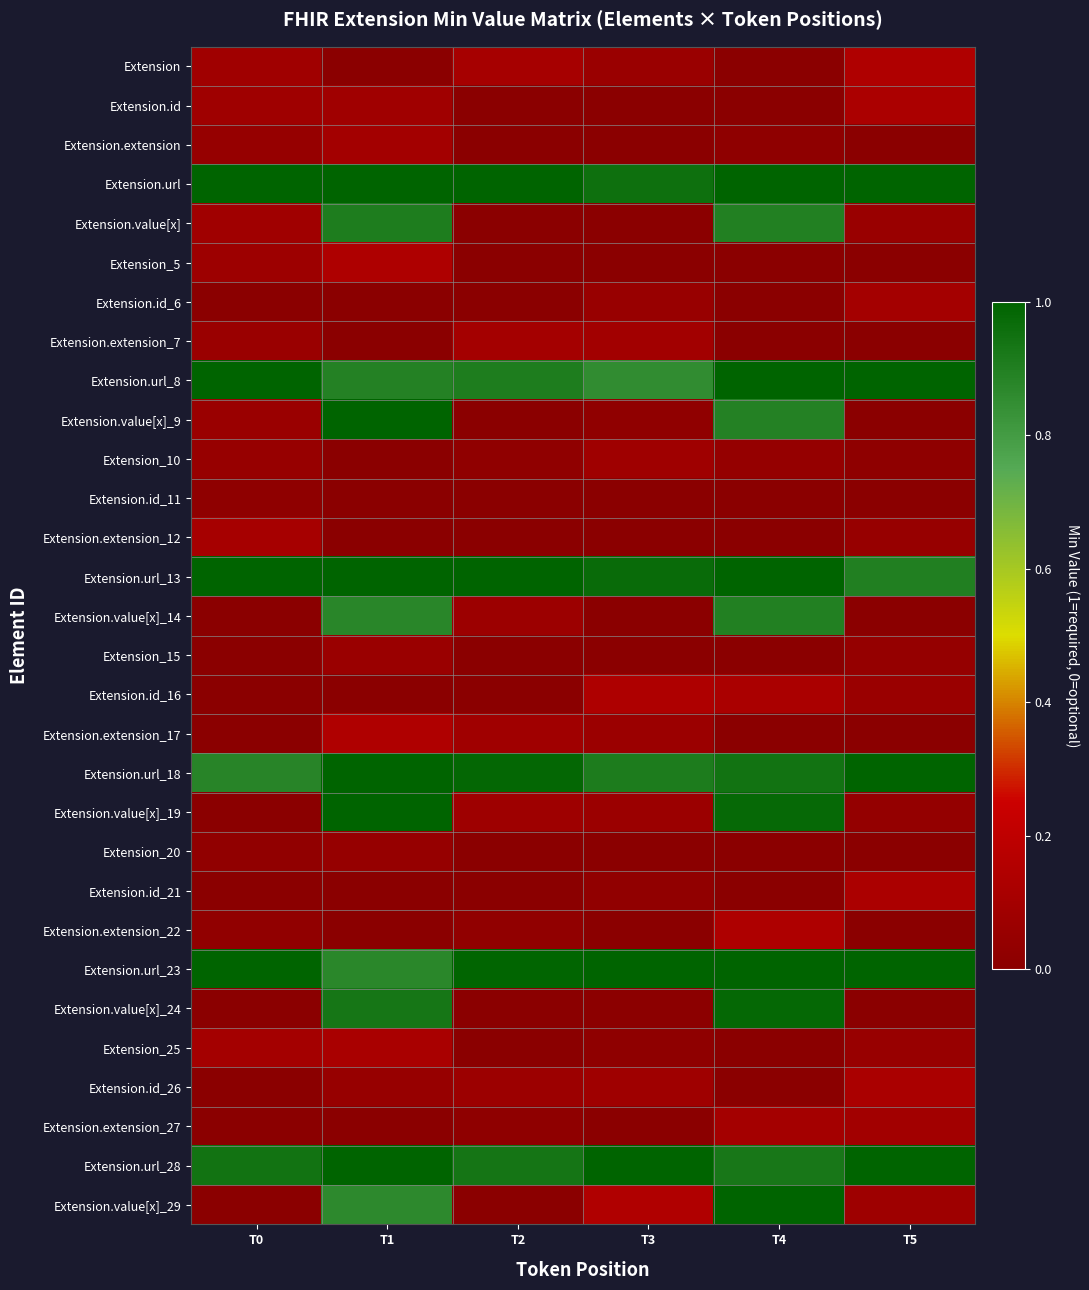

Reading right to left, transcribe all the data shown in this chart.

Extension: T5=0.1	T4=0.0	T3=0.1	T2=0.1	T1=0.0	T0=0.1
Extension.id: T5=0.1	T4=0.0	T3=0.0	T2=0.0	T1=0.1	T0=0.1
Extension.extension: T5=0.0	T4=0.0	T3=0.0	T2=0.0	T1=0.1	T0=0.0
Extension.url: T5=1.0	T4=1.0	T3=1.0	T2=1.0	T1=1.0	T0=1.0
Extension.value[x]: T5=0.1	T4=0.9	T3=0.0	T2=0.0	T1=0.9	T0=0.1
Extension_5: T5=0.0	T4=0.0	T3=0.0	T2=0.0	T1=0.1	T0=0.1
Extension.id_6: T5=0.1	T4=0.0	T3=0.1	T2=0.0	T1=0.0	T0=0.0
Extension.extension_7: T5=0.0	T4=0.0	T3=0.1	T2=0.1	T1=0.0	T0=0.1
Extension.url_8: T5=1.0	T4=1.0	T3=0.9	T2=0.9	T1=0.9	T0=1.0
Extension.value[x]_9: T5=0.0	T4=0.9	T3=0.0	T2=0.0	T1=1.0	T0=0.1
Extension_10: T5=0.0	T4=0.0	T3=0.1	T2=0.0	T1=0.0	T0=0.1
Extension.id_11: T5=0.0	T4=0.0	T3=0.0	T2=0.0	T1=0.0	T0=0.0
Extension.extension_12: T5=0.0	T4=0.0	T3=0.0	T2=0.0	T1=0.0	T0=0.1
Extension.url_13: T5=0.9	T4=1.0	T3=1.0	T2=1.0	T1=1.0	T0=1.0
Extension.value[x]_14: T5=0.0	T4=0.9	T3=0.0	T2=0.1	T1=0.9	T0=0.0
Extension_15: T5=0.0	T4=0.0	T3=0.0	T2=0.0	T1=0.1	T0=0.0
Extension.id_16: T5=0.1	T4=0.1	T3=0.1	T2=0.0	T1=0.0	T0=0.0
Extension.extension_17: T5=0.0	T4=0.0	T3=0.1	T2=0.1	T1=0.1	T0=0.0
Extension.url_18: T5=1.0	T4=0.9	T3=0.9	T2=1.0	T1=1.0	T0=0.9
Extension.value[x]_19: T5=0.0	T4=1.0	T3=0.1	T2=0.1	T1=1.0	T0=0.0
Extension_20: T5=0.0	T4=0.0	T3=0.0	T2=0.0	T1=0.0	T0=0.0
Extension.id_21: T5=0.1	T4=0.0	T3=0.0	T2=0.0	T1=0.0	T0=0.0
Extension.extension_22: T5=0.0	T4=0.1	T3=0.0	T2=0.0	T1=0.0	T0=0.0
Extension.url_23: T5=1.0	T4=1.0	T3=1.0	T2=1.0	T1=0.9	T0=1.0
Extension.value[x]_24: T5=0.0	T4=1.0	T3=0.0	T2=0.0	T1=0.9	T0=0.0
Extension_25: T5=0.1	T4=0.0	T3=0.0	T2=0.0	T1=0.1	T0=0.1
Extension.id_26: T5=0.1	T4=0.0	T3=0.1	T2=0.1	T1=0.0	T0=0.0
Extension.extension_27: T5=0.1	T4=0.1	T3=0.0	T2=0.0	T1=0.0	T0=0.0
Extension.url_28: T5=1.0	T4=0.9	T3=1.0	T2=0.9	T1=1.0	T0=0.9
Extension.value[x]_29: T5=0.1	T4=1.0	T3=0.1	T2=0.0	T1=0.9	T0=0.0